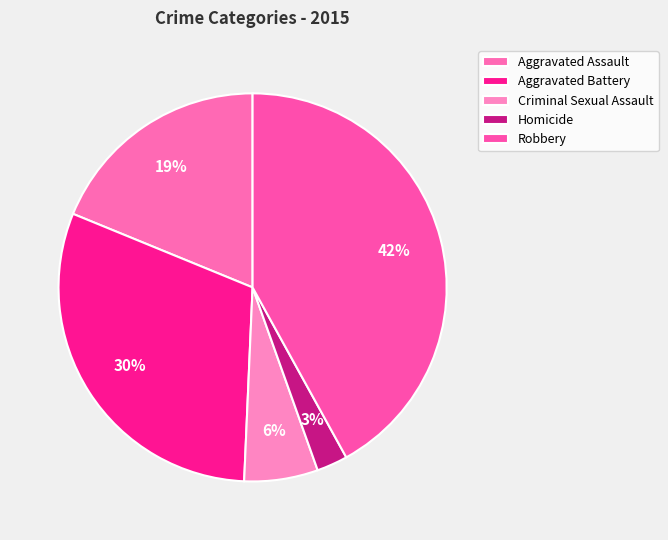

The Aggravated Assault slice represents 19% of the pie. True or false?

True